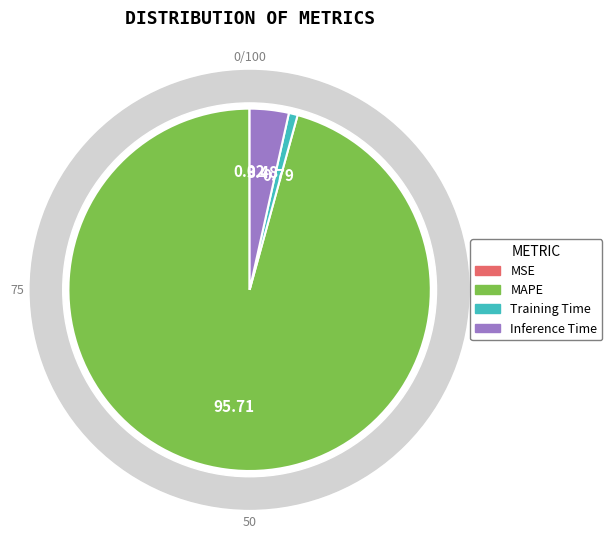

To the nearest percent, what is the difference between the largest and smallest slice percentages?

96%